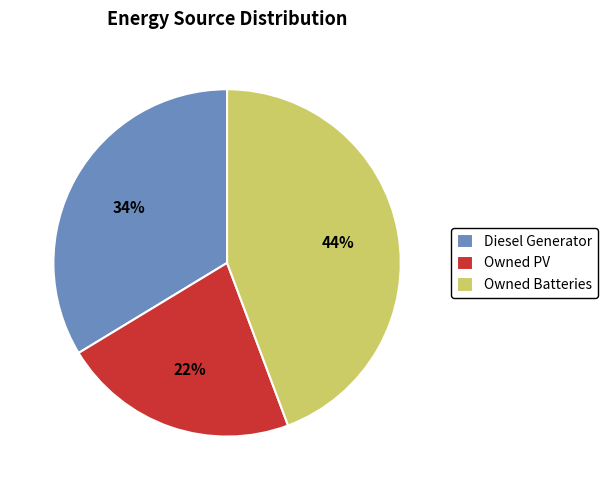

The Owned Batteries slice represents 1% of the pie. True or false?

False